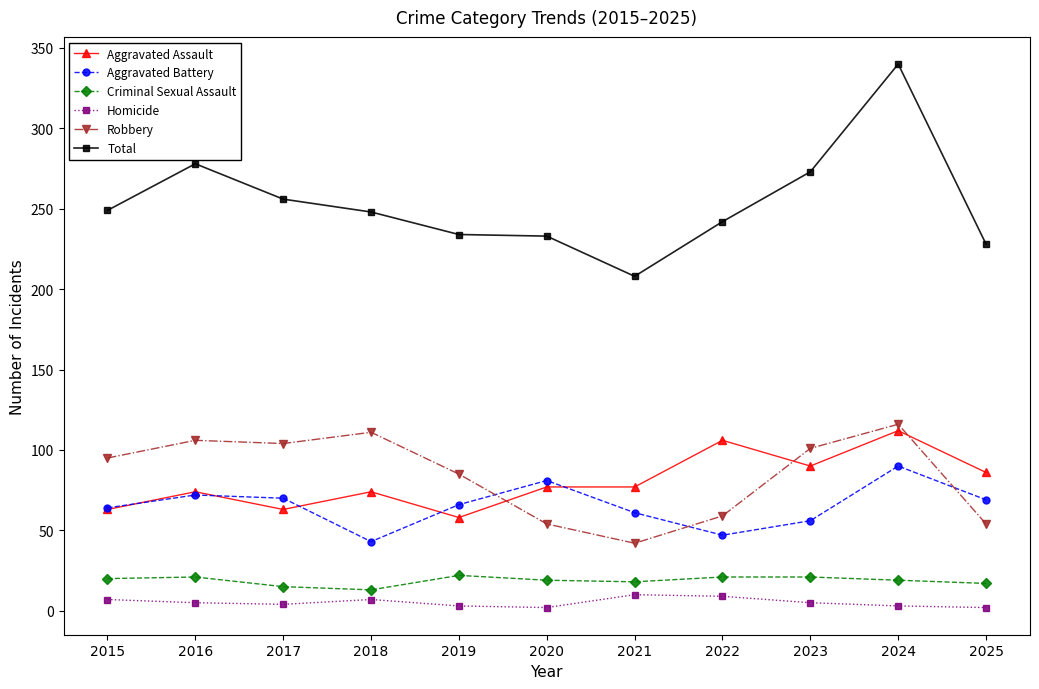

How many lines are shown in the chart?

6